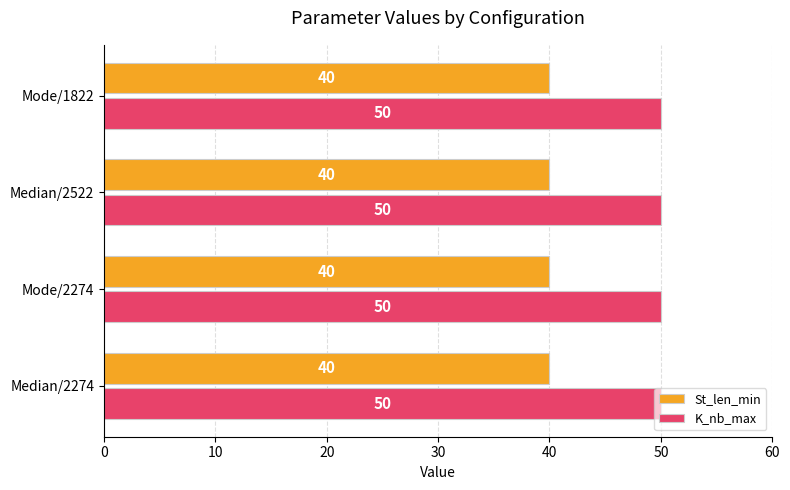

What is the spread (max minus min) of values at Mode/2274?

10